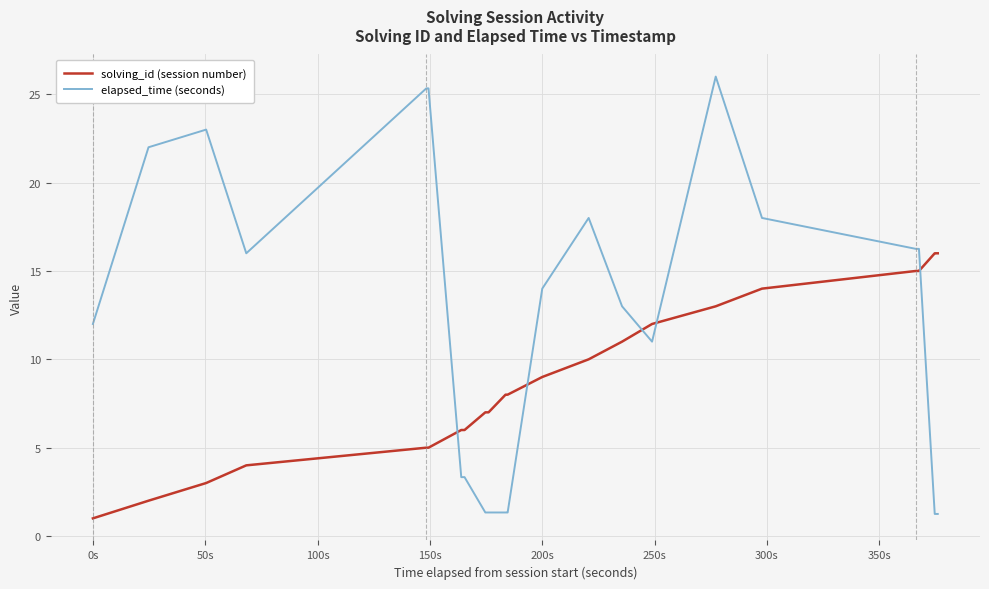

Which series has the largest range (max minus min)?

elapsed_time (seconds)